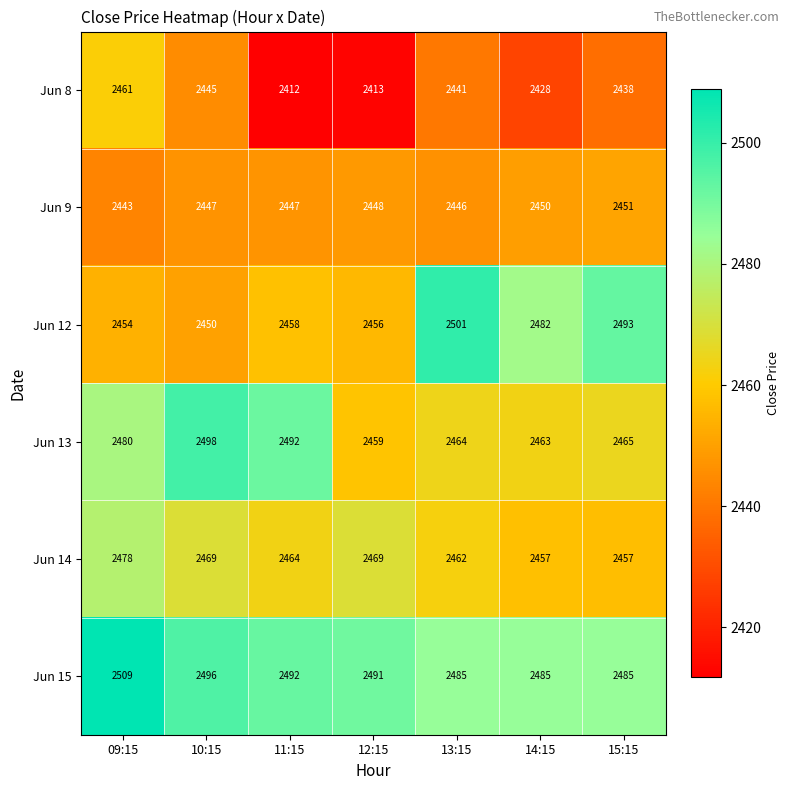

True or false: Jun 9 has a value of 654 at 15:15.

False